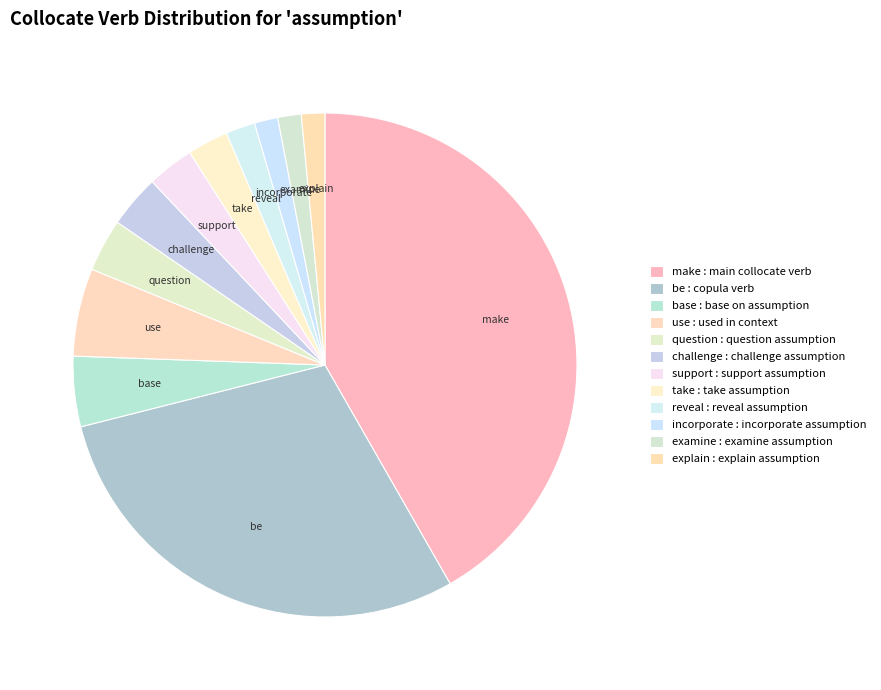

What is the ratio of the value at challenge to the value at make?

0.1